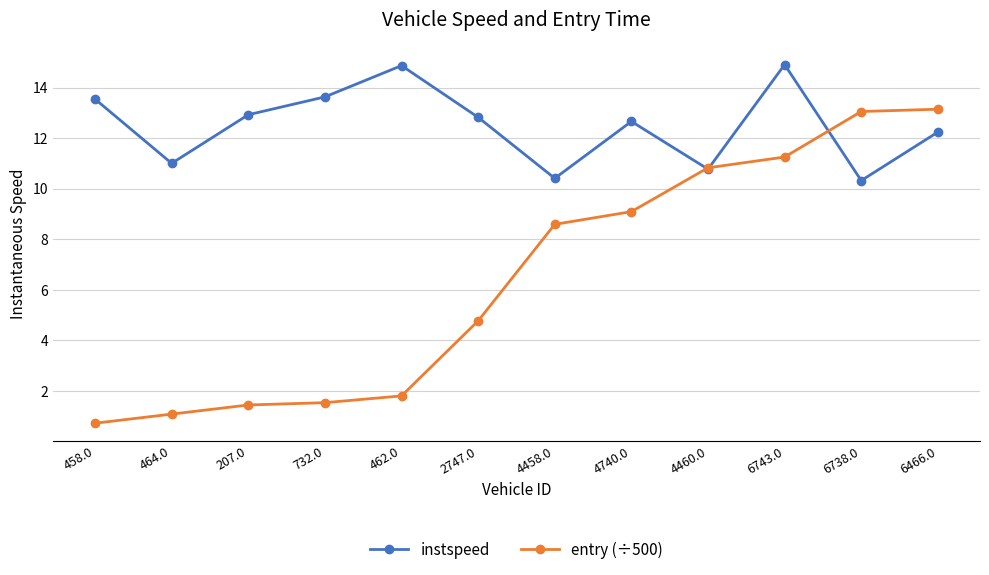

What is the difference between the highest and lowest values at 462.0?

13.1